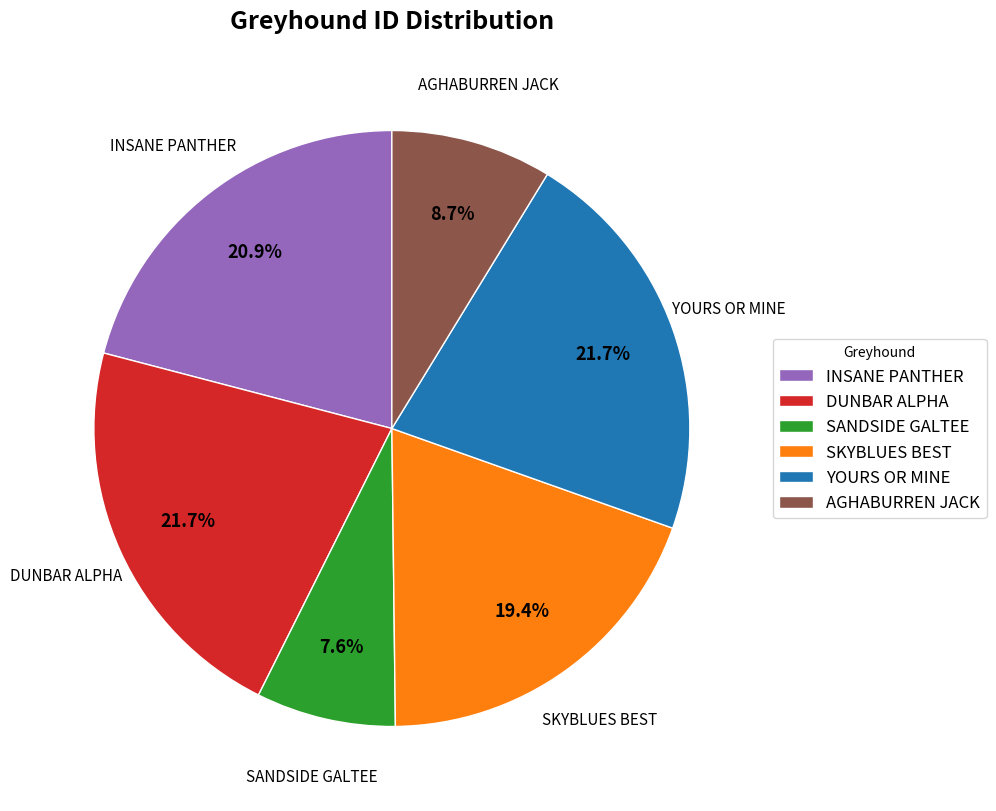

What is the smallest slice in the pie chart?

SANDSIDE GALTEE